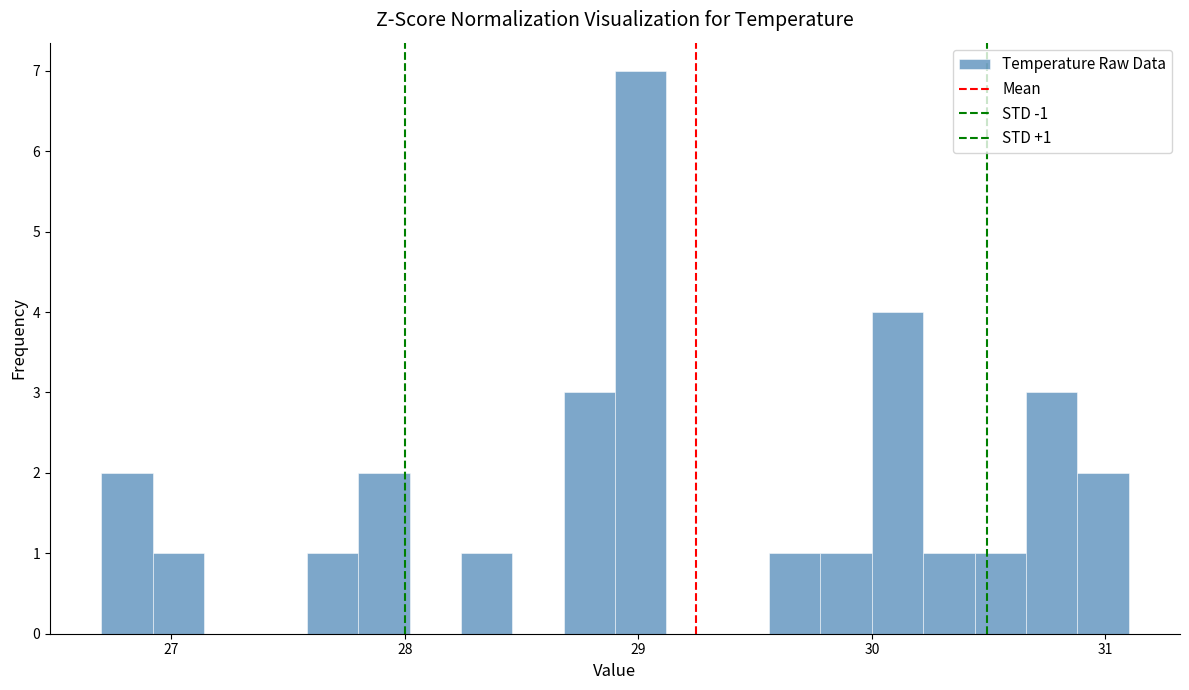

Around what value on the x-axis is the tallest bar? Give the approximate position of its centre, as read against the axis.

29.0